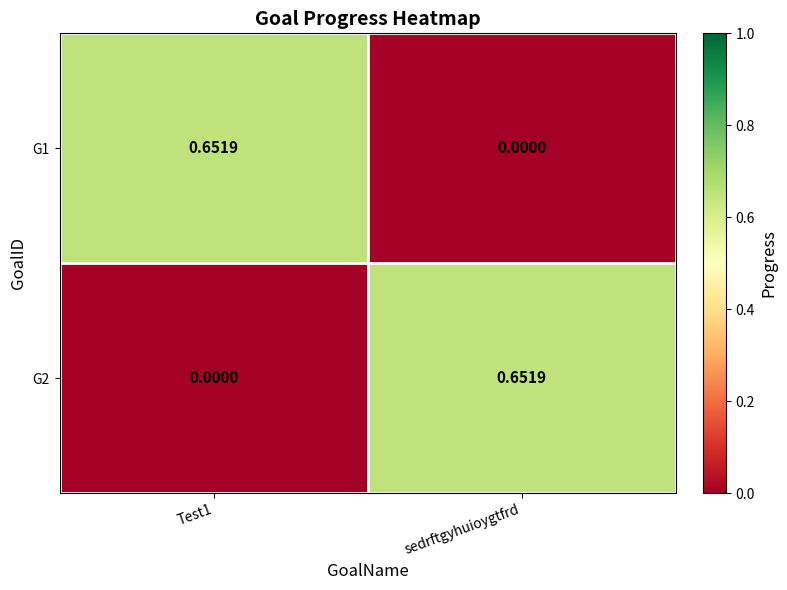

At which label is G1 closest to 0?

sedrftgyhuioygtfrd